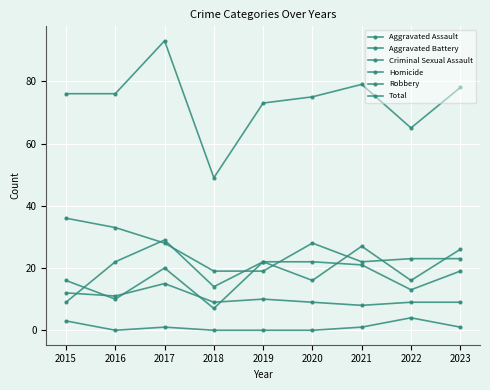

Count the number of data series in this chart.

6